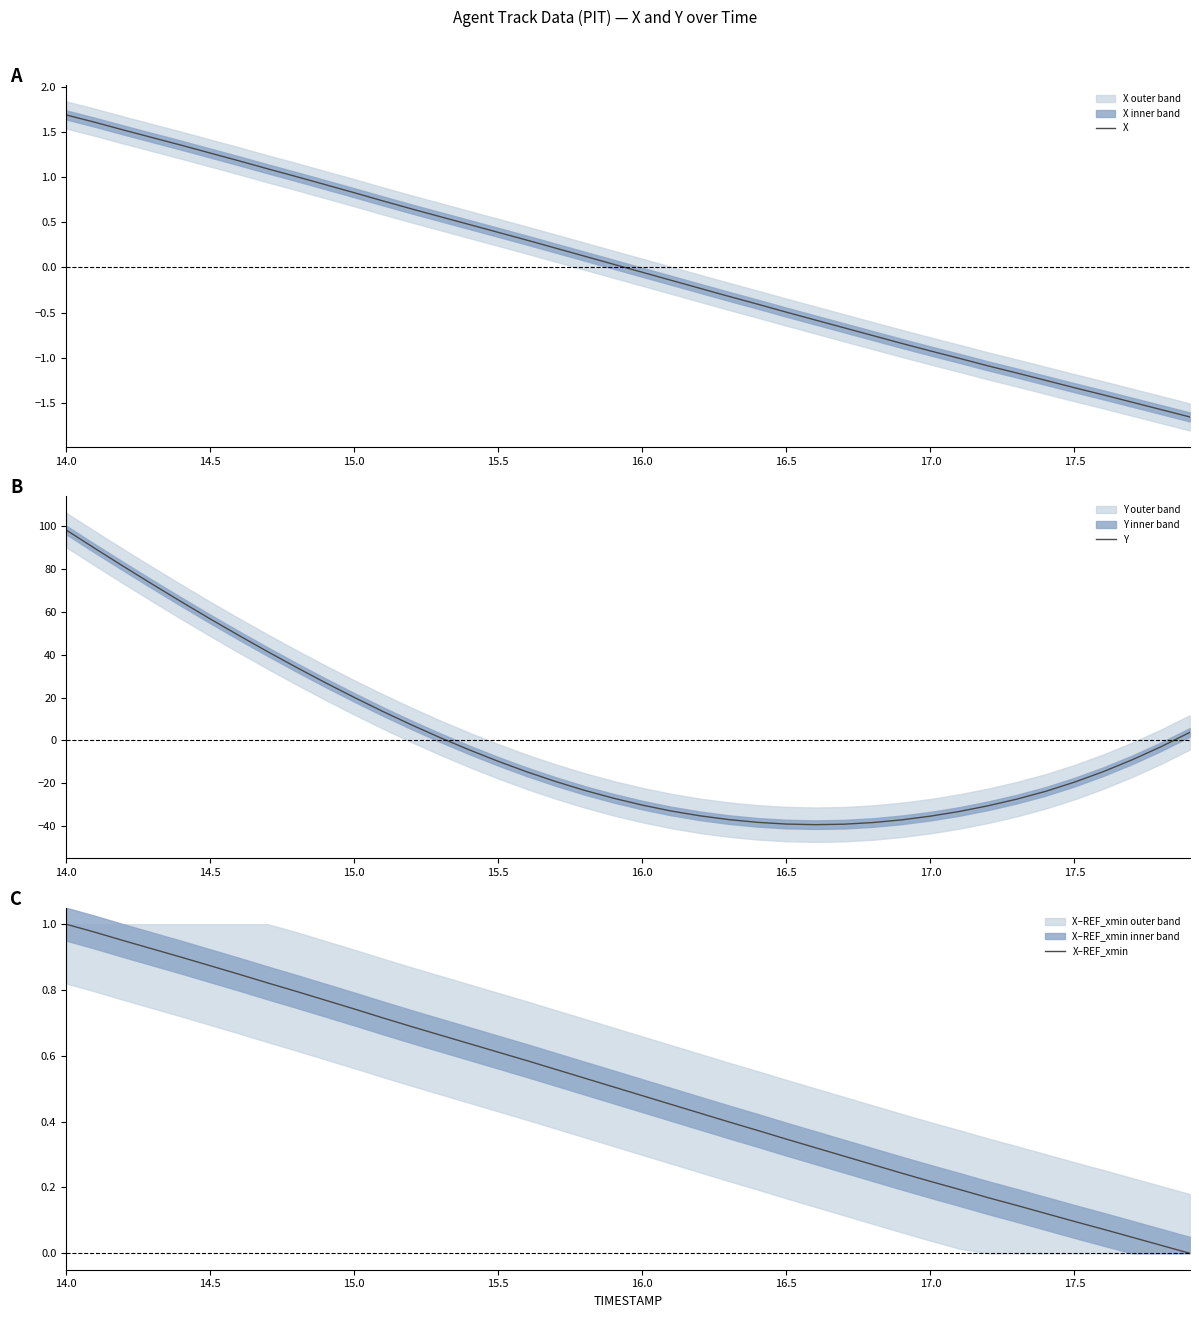

Which series has the largest total across all categories?

X–REF_xmin